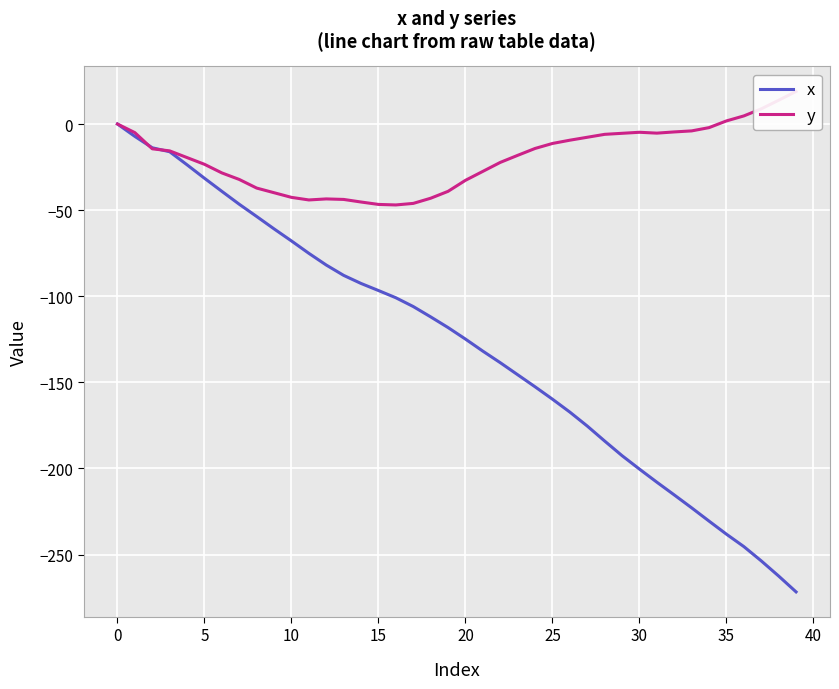

What is the difference between the maximum and minimum values in the y series?

65.9